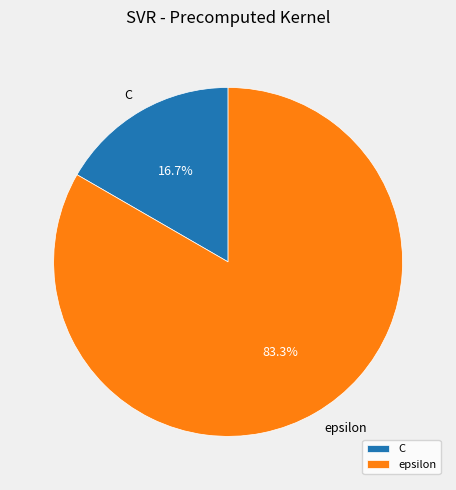

To the nearest percent, what percentage of the pie is C?

17%